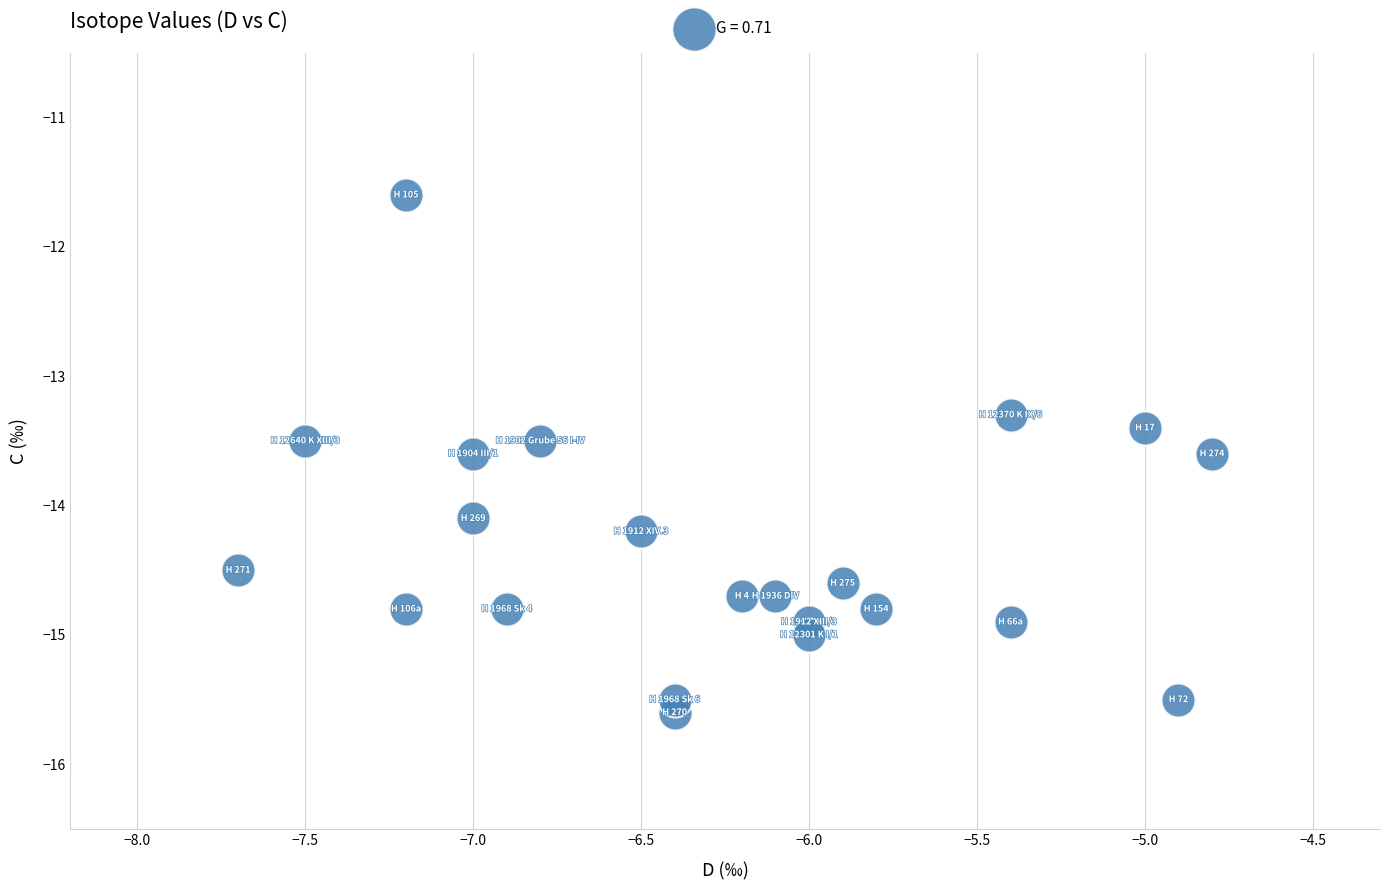

What Y value in the scatter plot is closest to -13?

-13.3